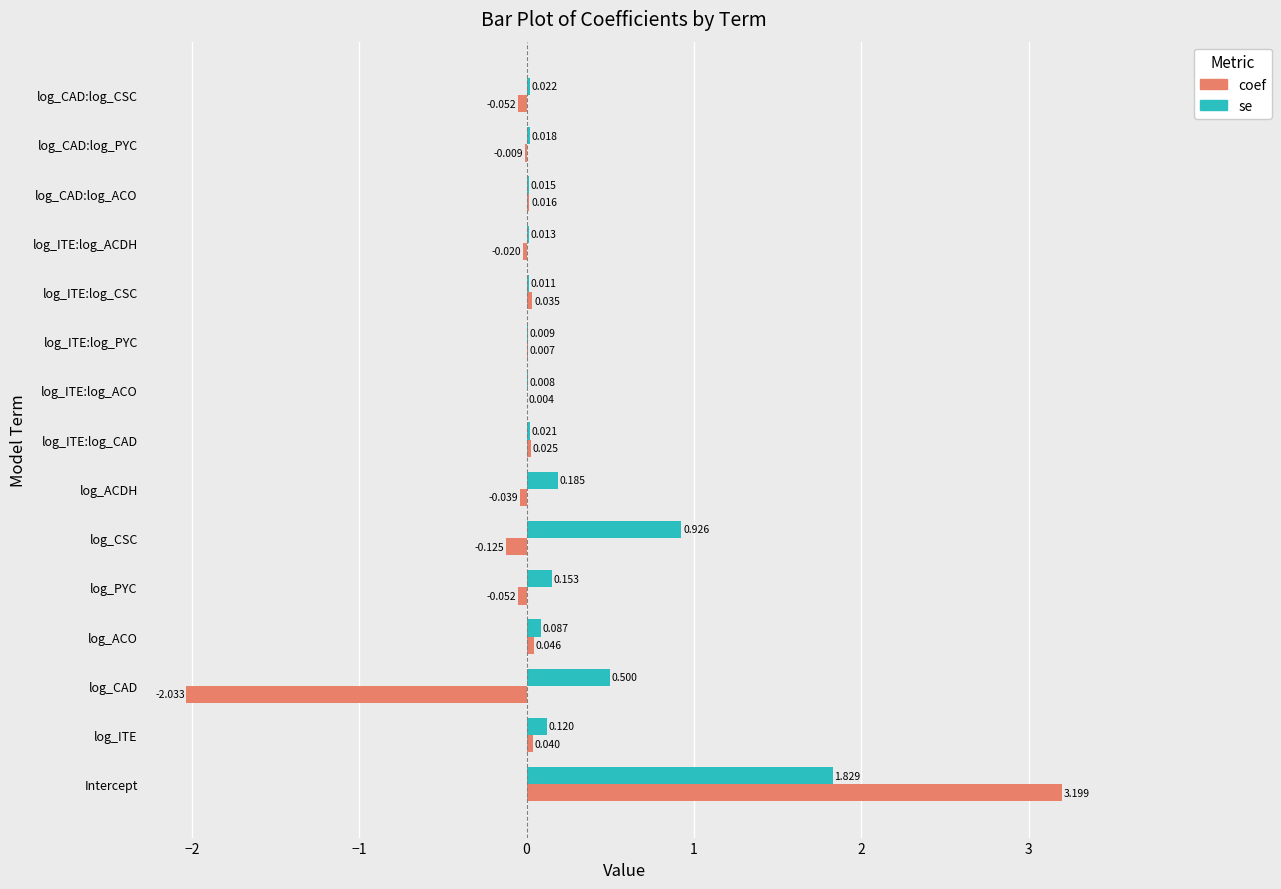

Which category has the highest value in the se series?

Intercept